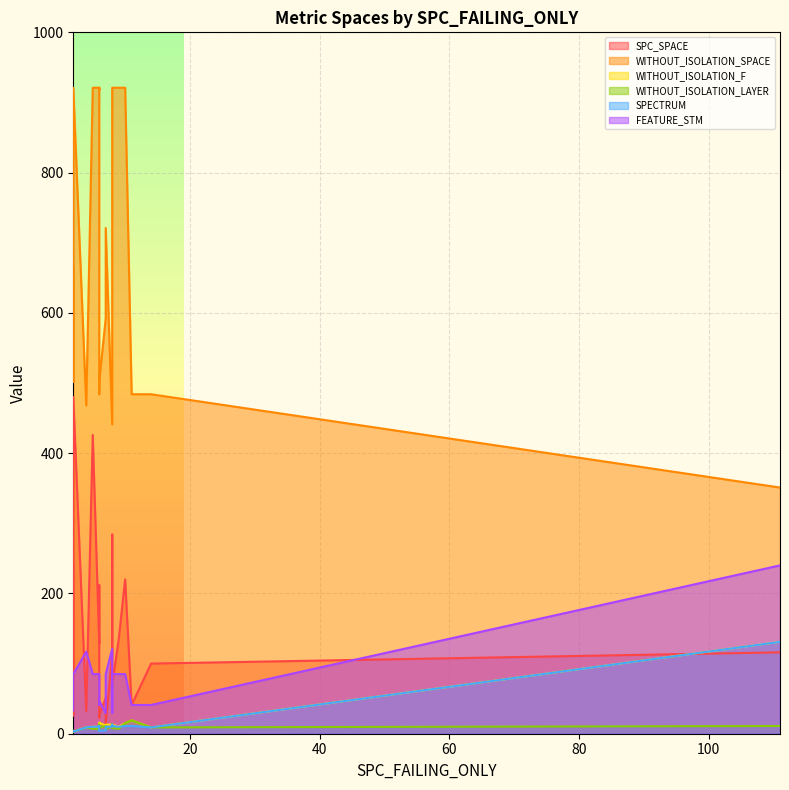

What is the difference between the WITHOUT_ISOLATION_LAYER values at 8 and 6?

1